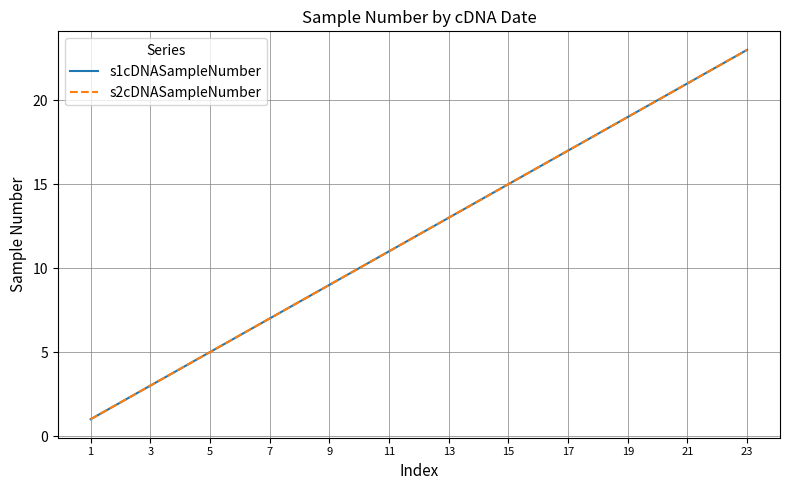

Which series has the largest total across all categories?

s1cDNASampleNumber